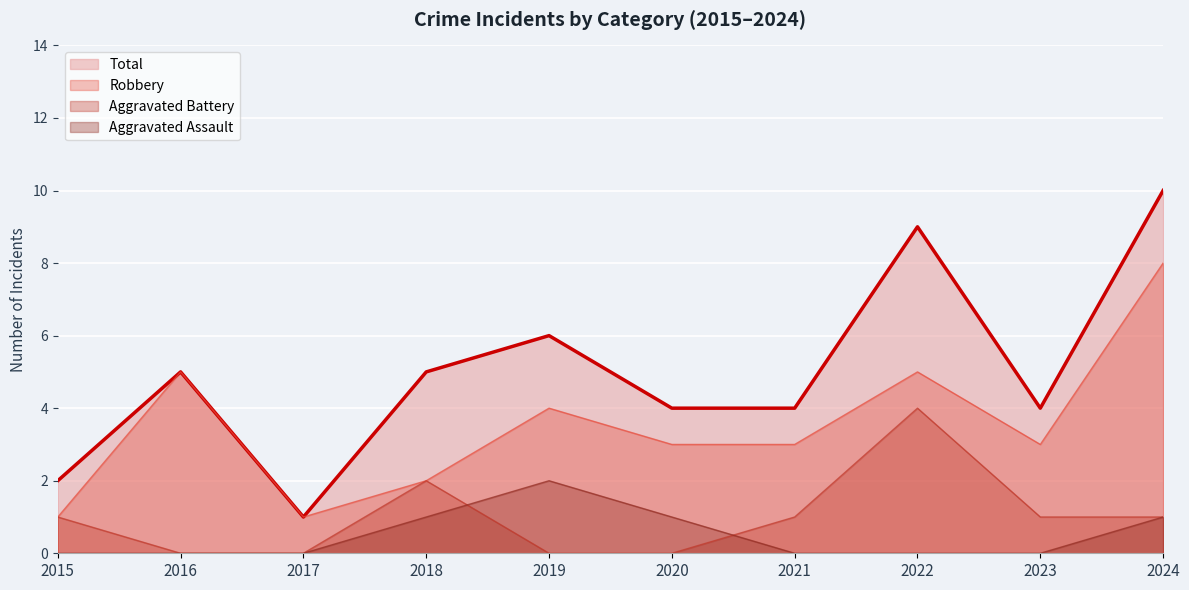

What is the sum of the Aggravated Assault values at 2018 and 2017?

1